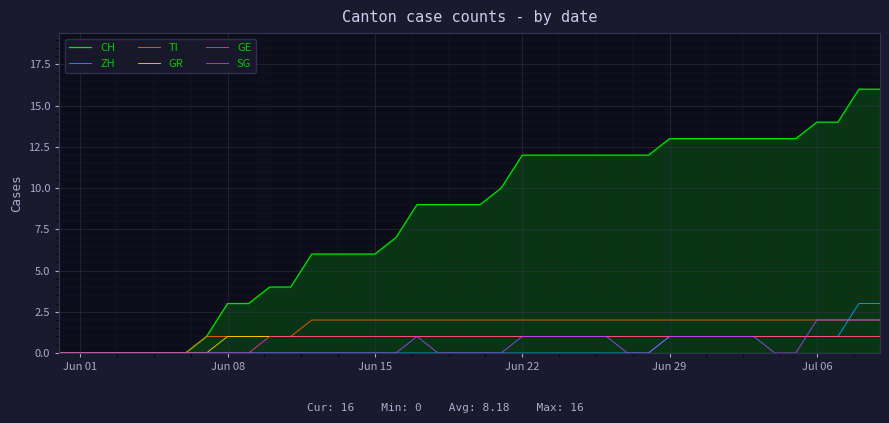

How many lines are shown in the chart?

6